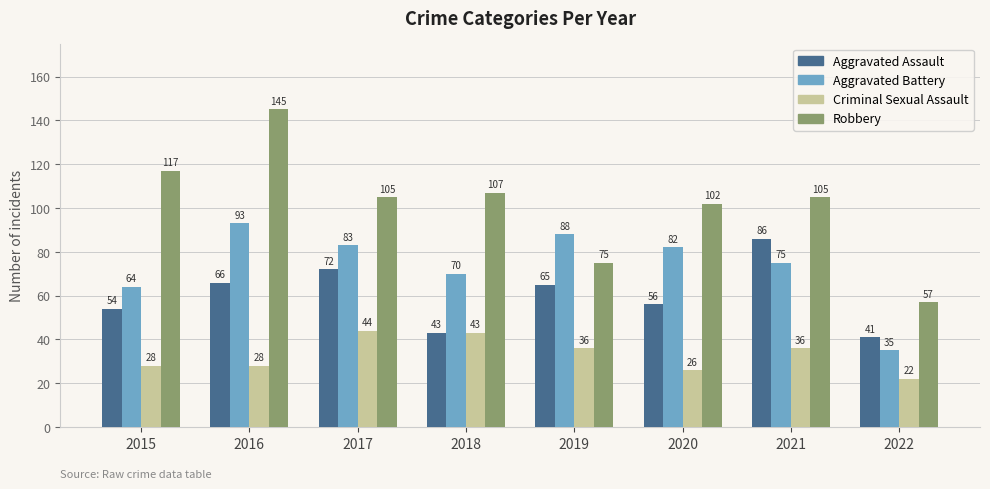

At how many categories does at least one series exceed 134?

1